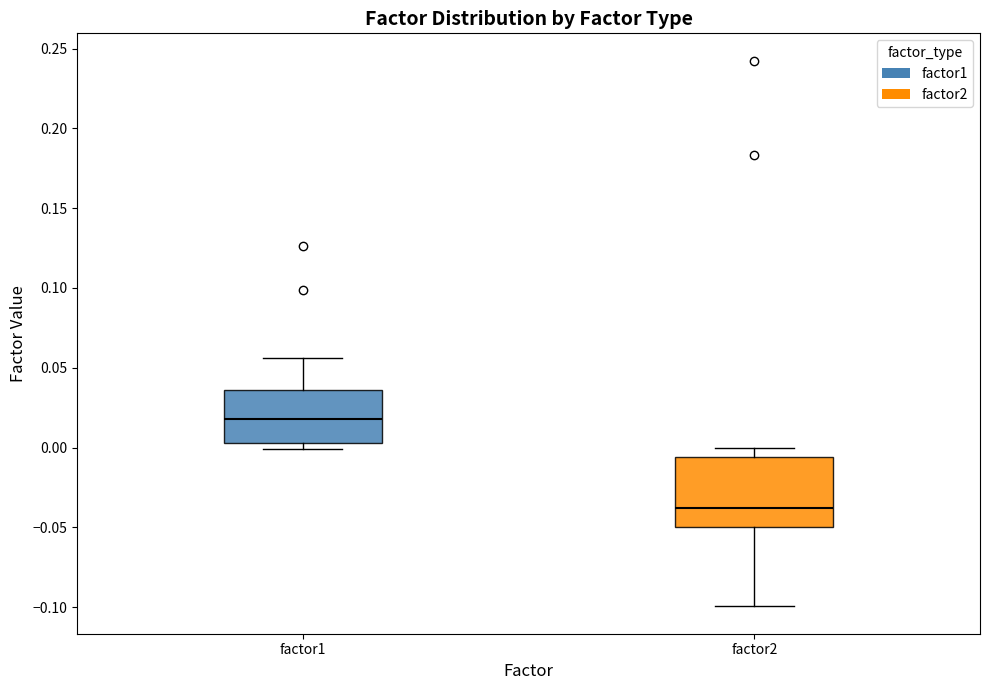

Which box is the tallest, from its lower edge to its upper edge?

factor2